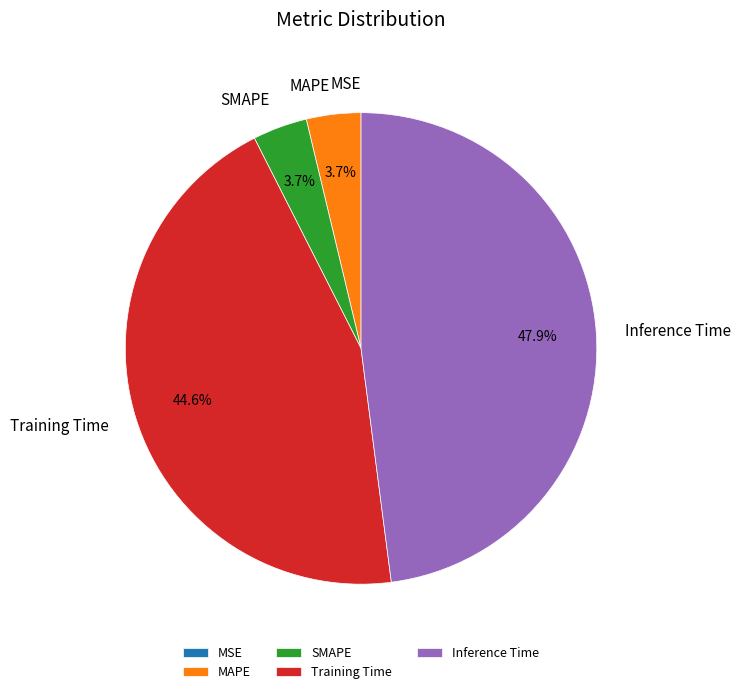

Does Inference Time account for over 50% of the chart?

No